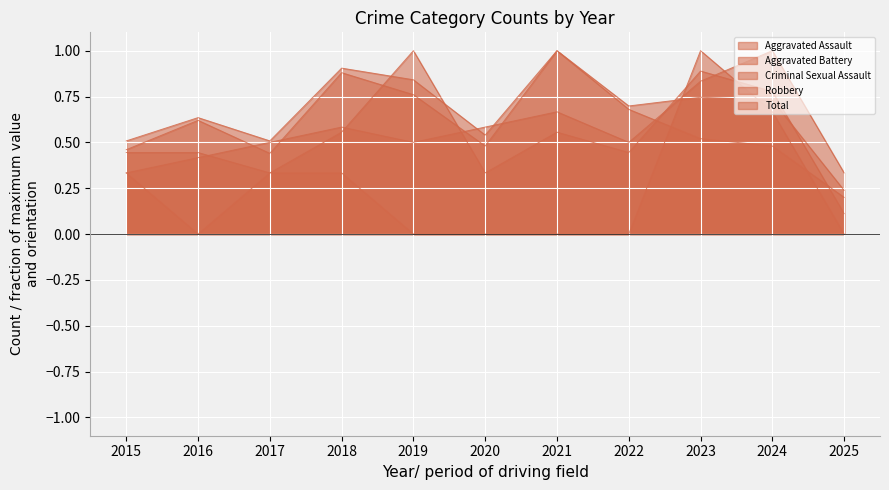

Rank the series at 2024 from highest to lowest value.

Aggravated Battery, Aggravated Assault, Total, Criminal Sexual Assault, Robbery